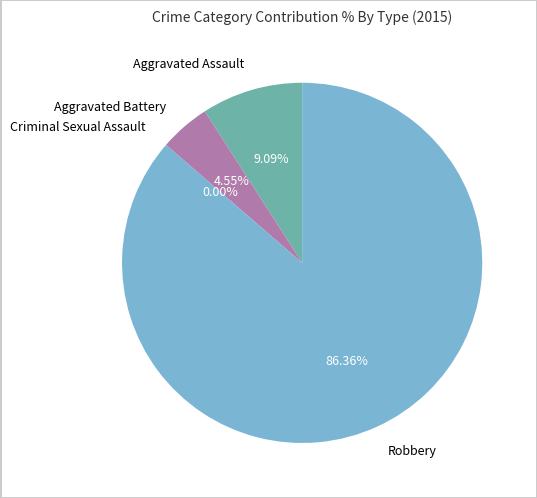

True or false: Aggravated Assault accounts for 9% of the total.

True